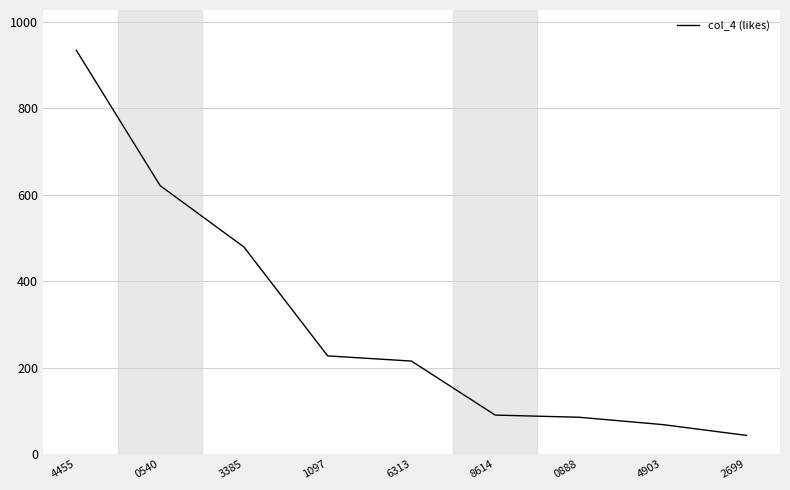

What is the change in value from 0540 to 0888?

-536